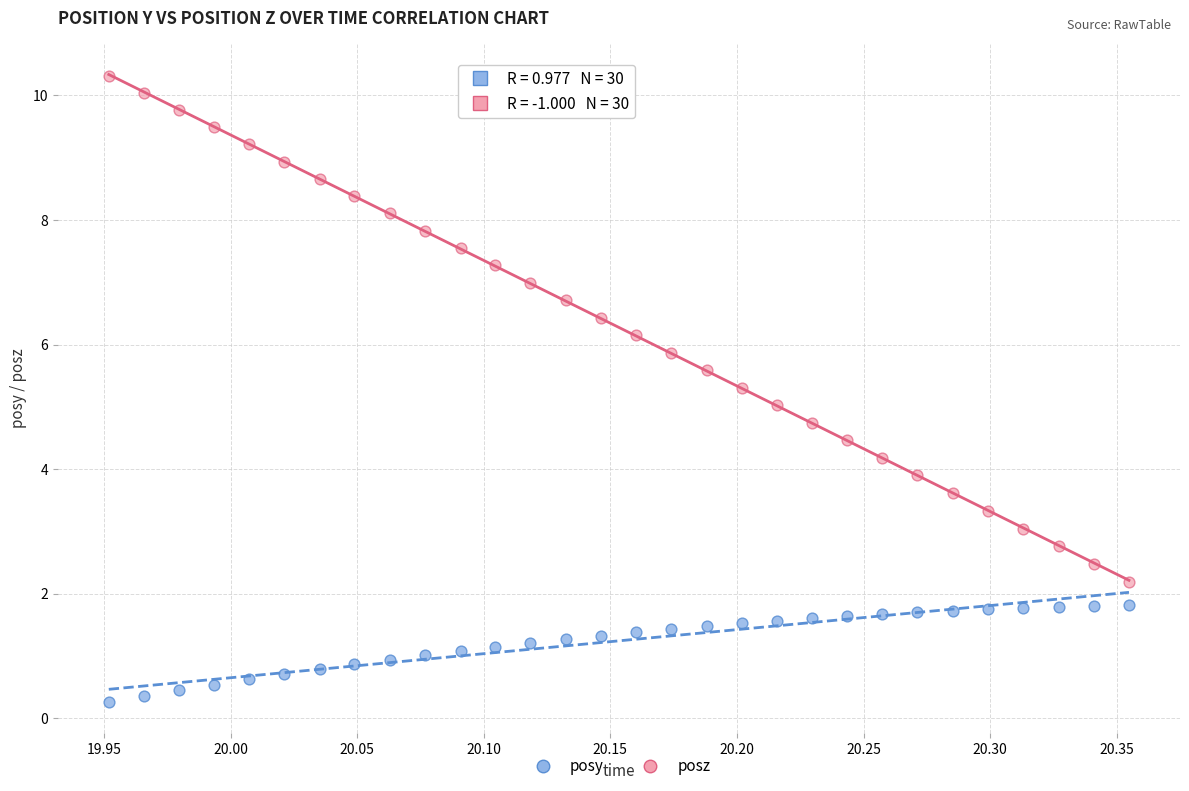

What are all the series names shown in the legend?

posy, posz